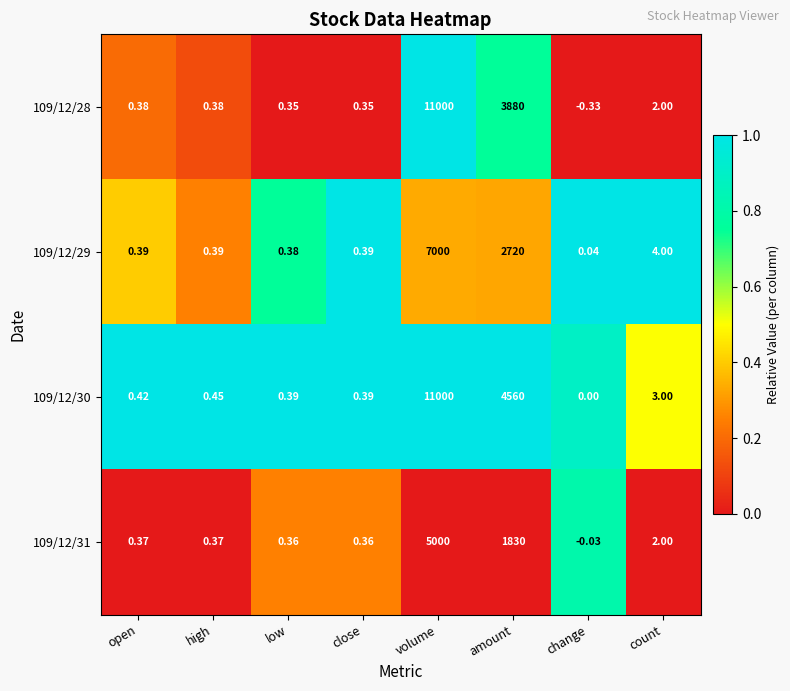

Which series has the widest spread of values?

109/12/28